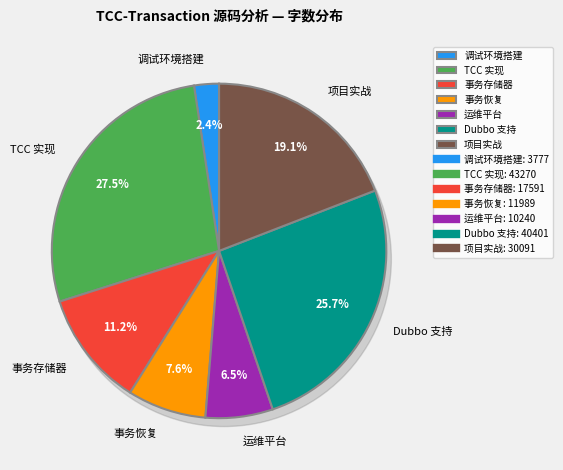

Which category has the smallest portion of the pie?

调试环境搭建